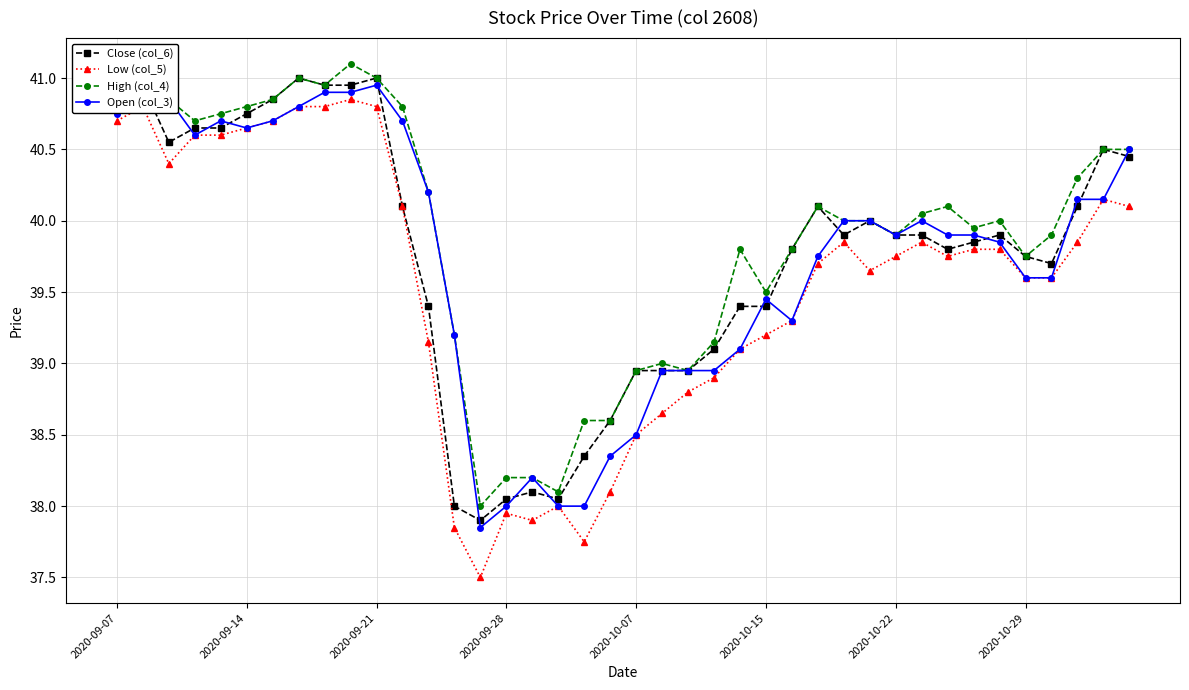

Is this an area chart (filled region under the line)?

No